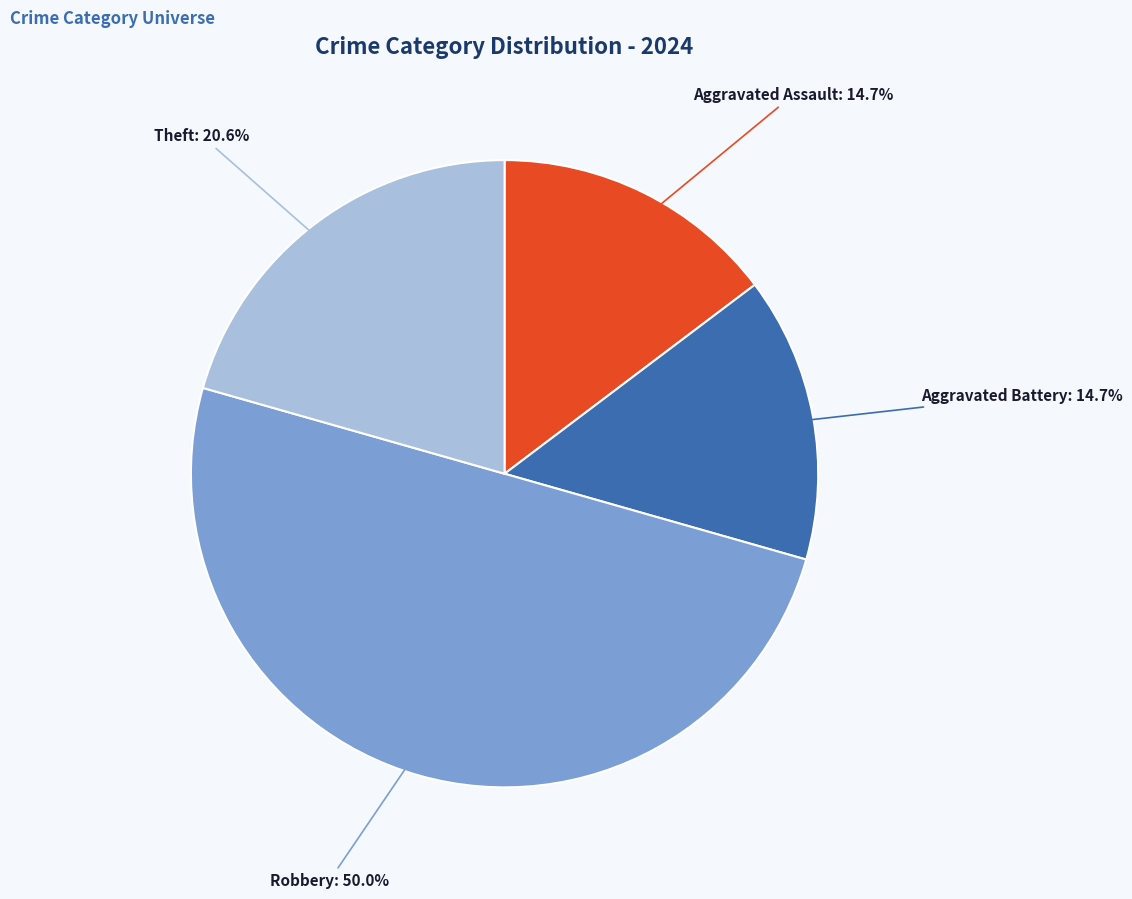

Approximately how many times larger is the value at Aggravated Assault compared to Theft?

0.7